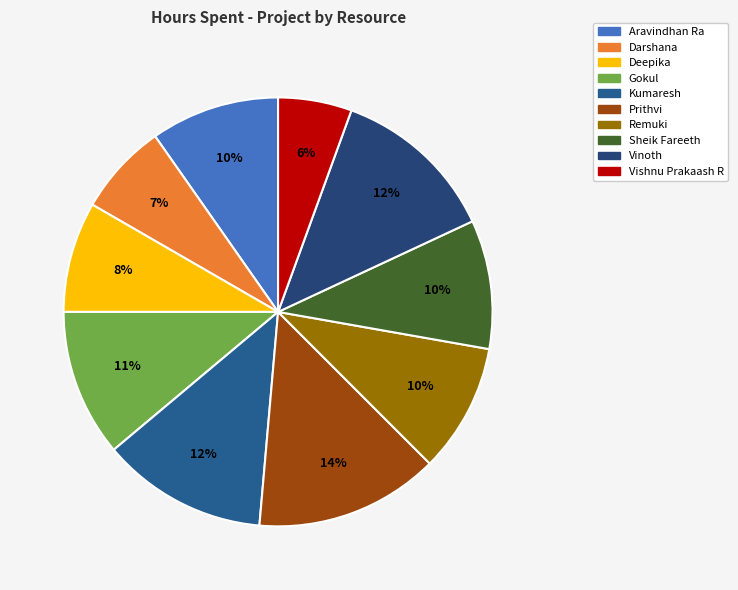

What is the total percentage of Kumaresh and Gokul?

23.6%